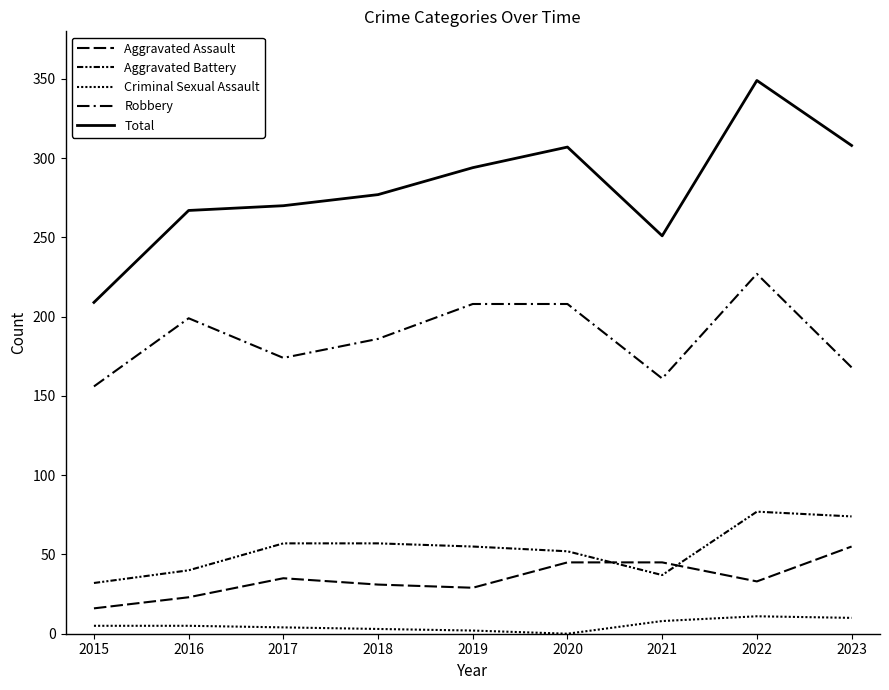

What is the difference between the maximum and minimum values in the Total series?

140